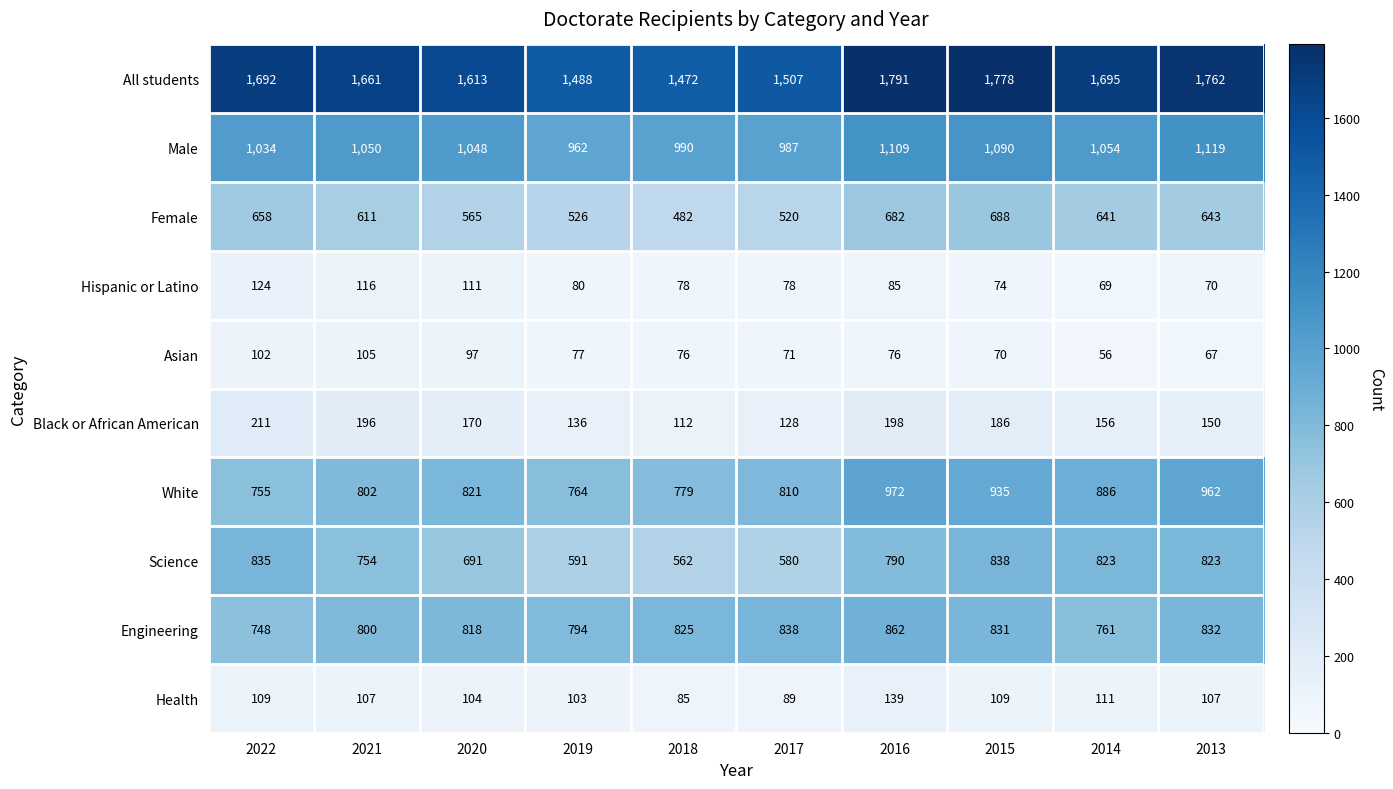

Between 2021 and 2016, which series saw the biggest shift?

White